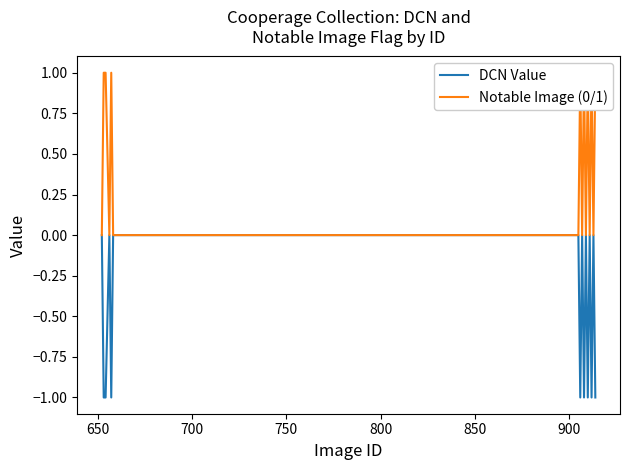

True or false: DCN Value and Notable Image (0/1) intersect in this chart.

False